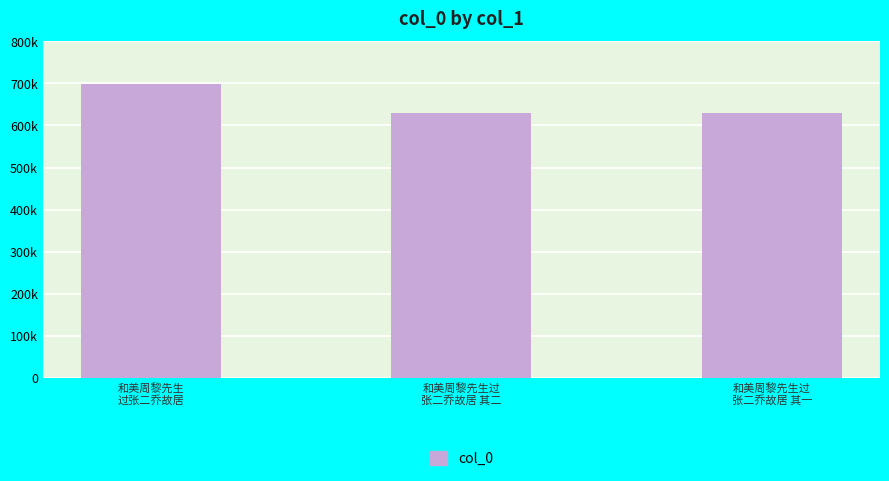

What is the value of the 3rd bar from the left?

629948